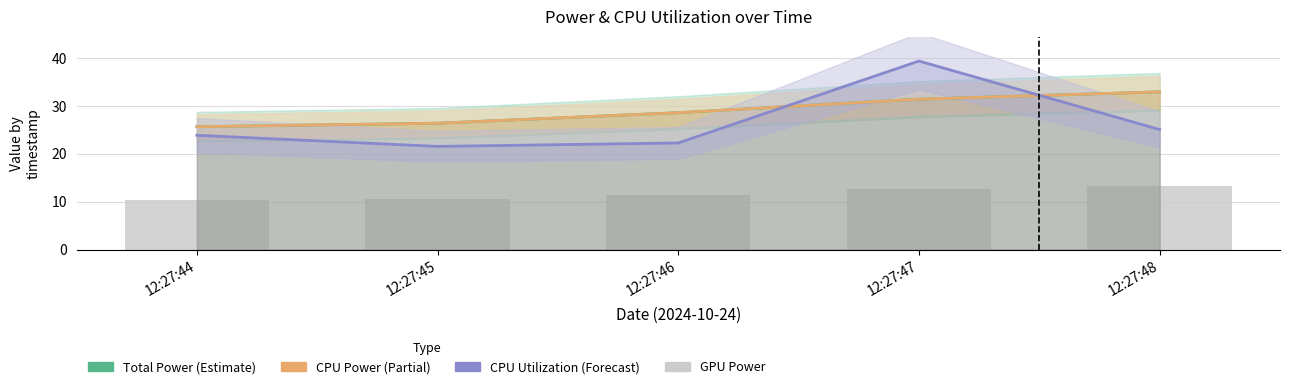

True or false: Total Power has a value of 47.1 at 12:27:46.

False